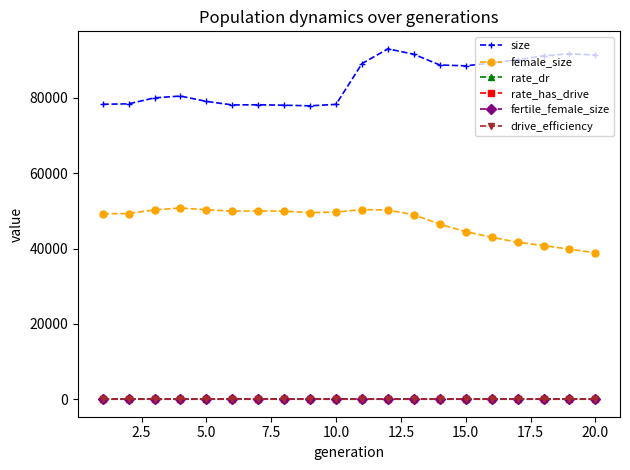

True or false: female_size and rate_has_drive intersect in this chart.

False